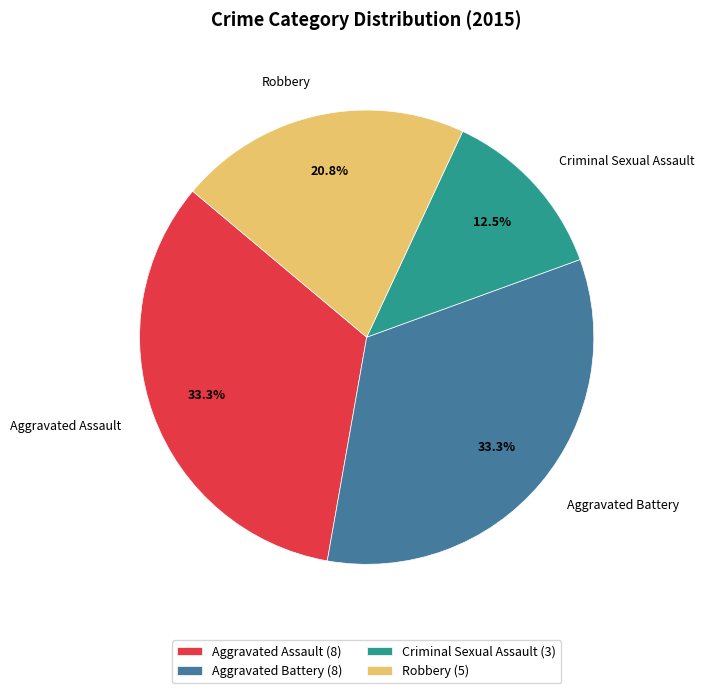

To the nearest percent, what percentage of the pie is Aggravated Battery?

33%